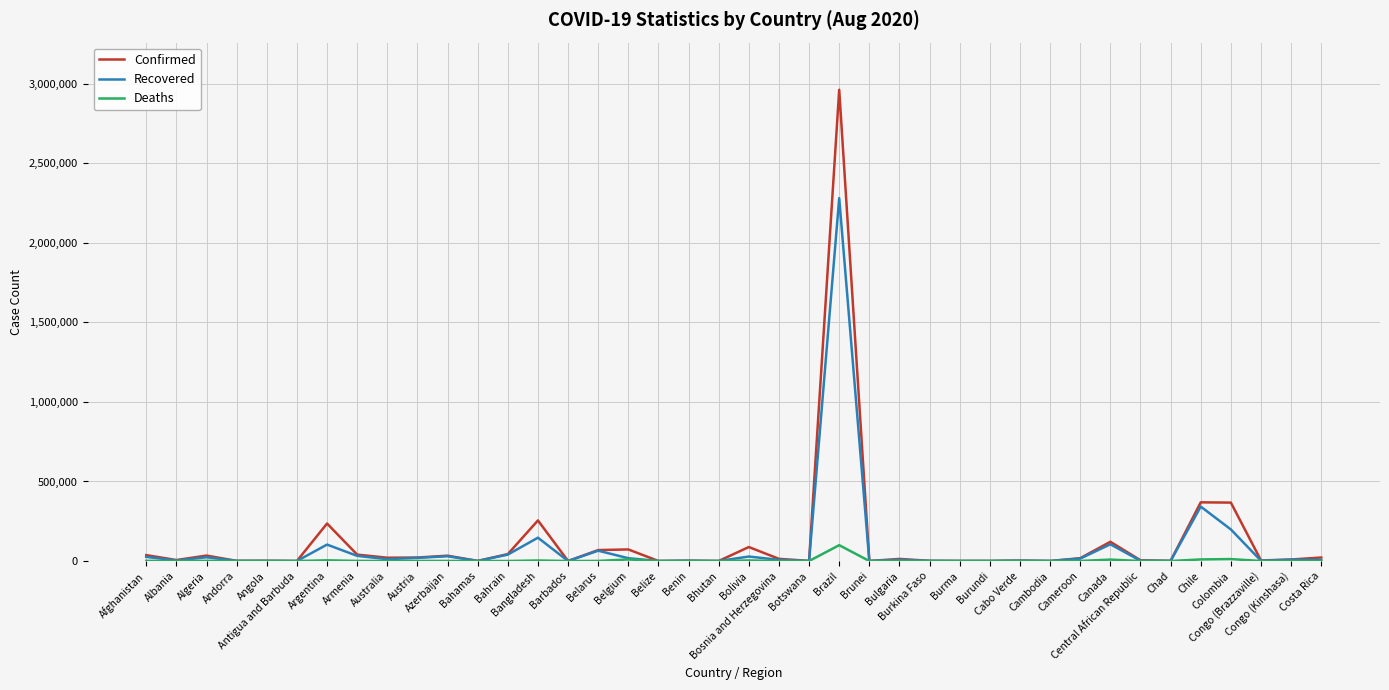

Is it true that Recovered equals 838 at Chad?

True